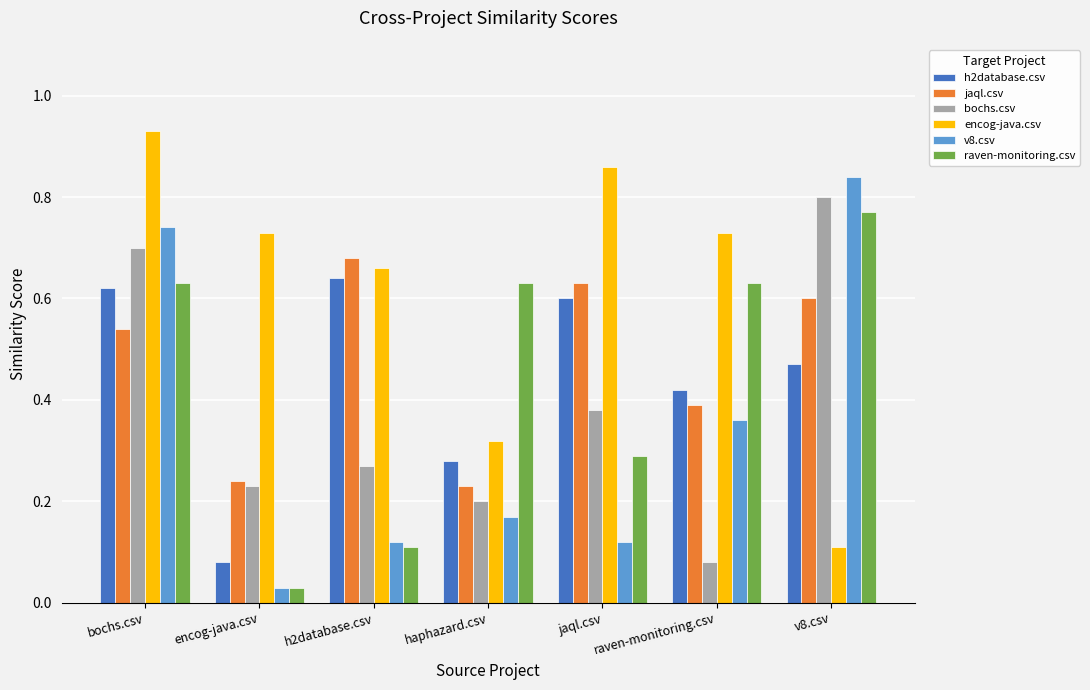

The value of raven-monitoring.csv at haphazard.csv is 0.6. True or false?

True